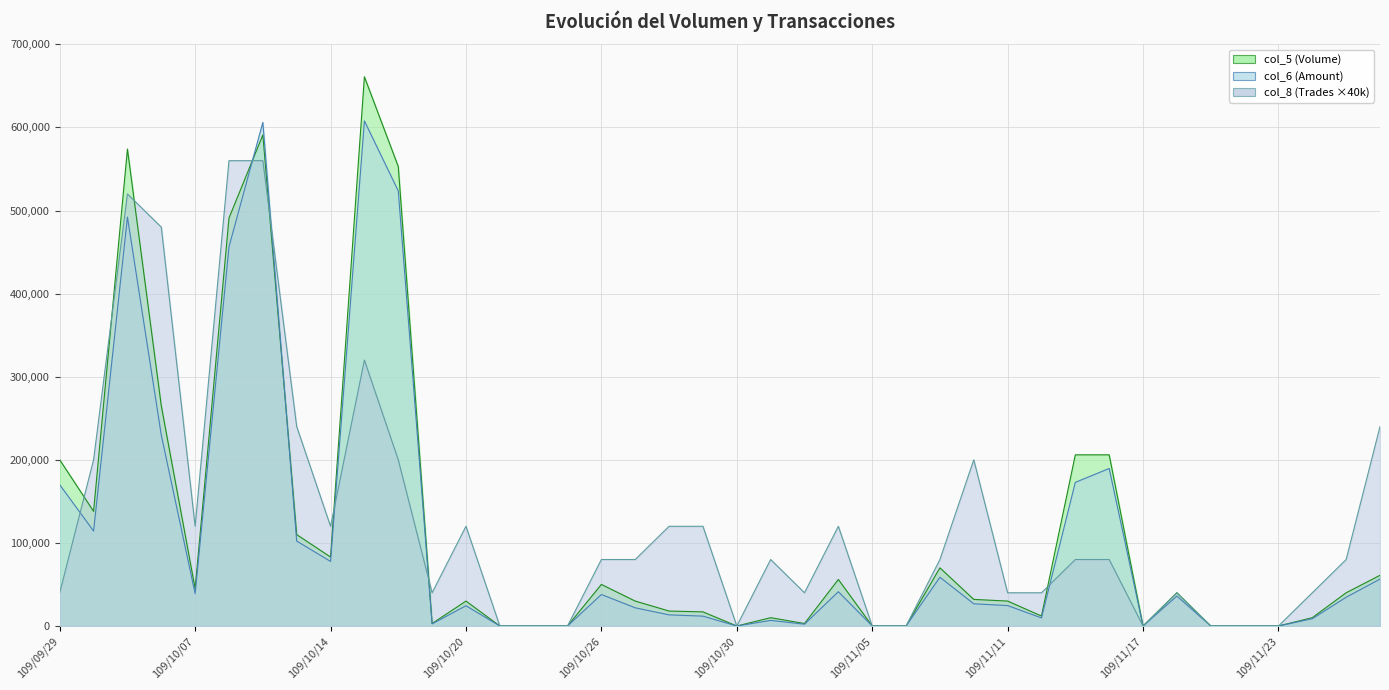

How many lines are shown in the chart?

3